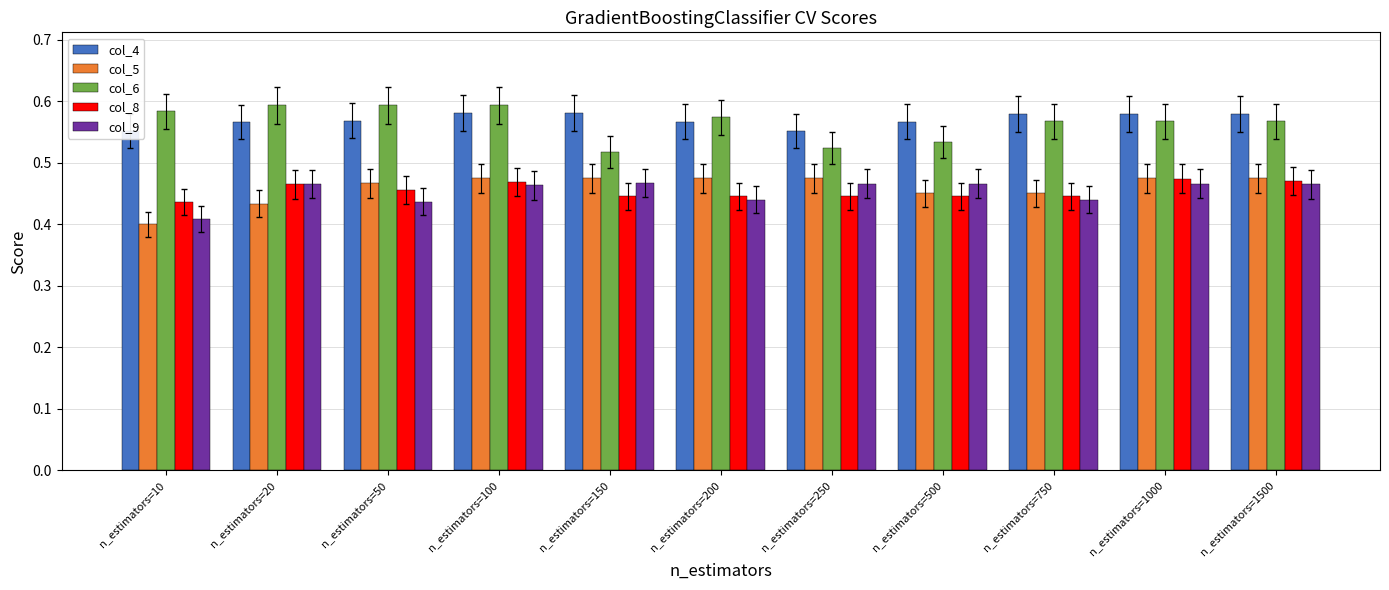

How many groups of bars are there?

11